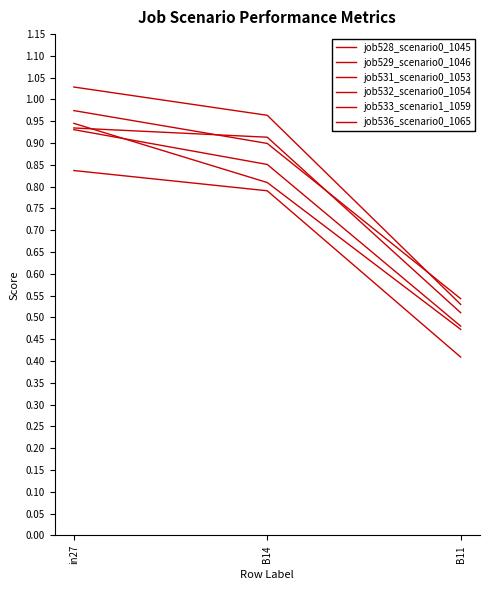

What is the label of the 3rd point from the left?

B11